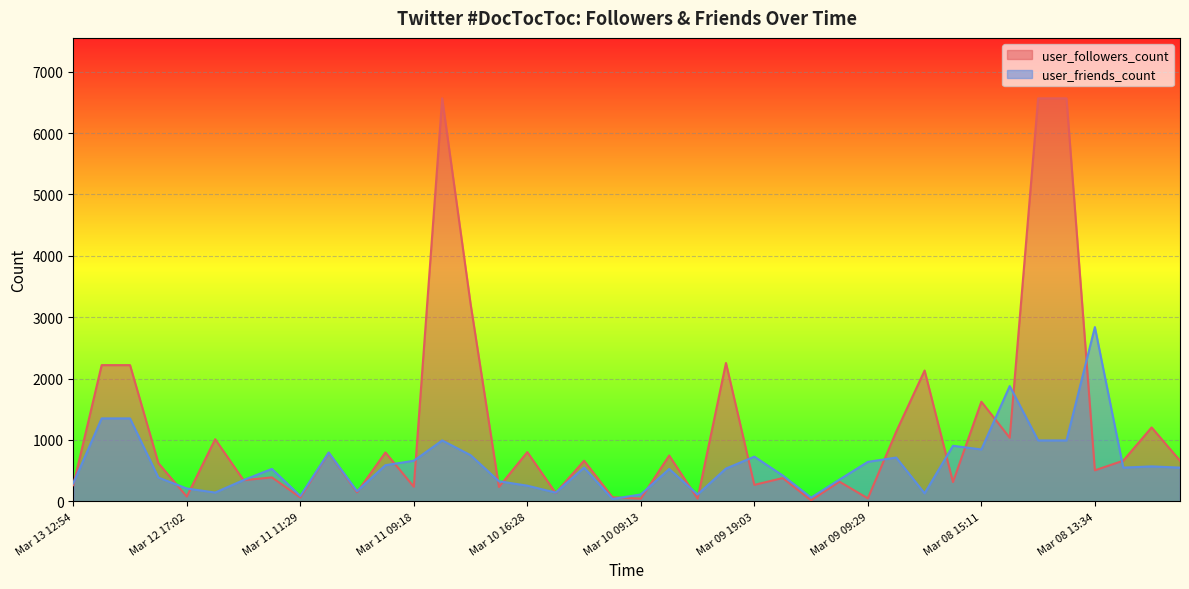

What position from the left is Mar 12 08:59?

6